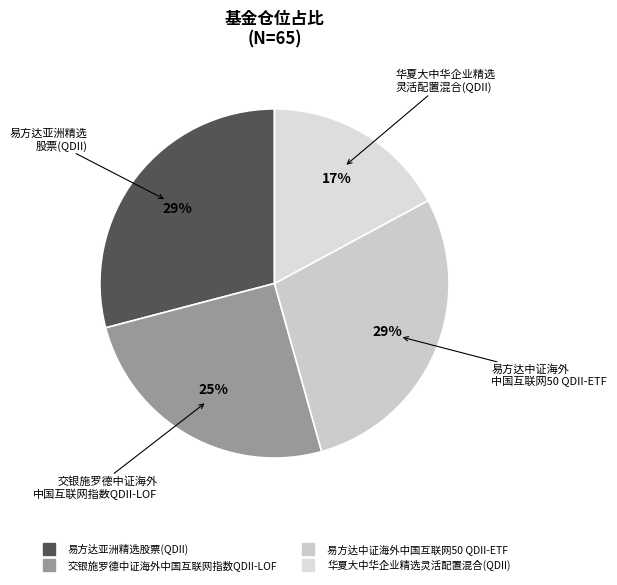

Does any single category account for the majority?

No